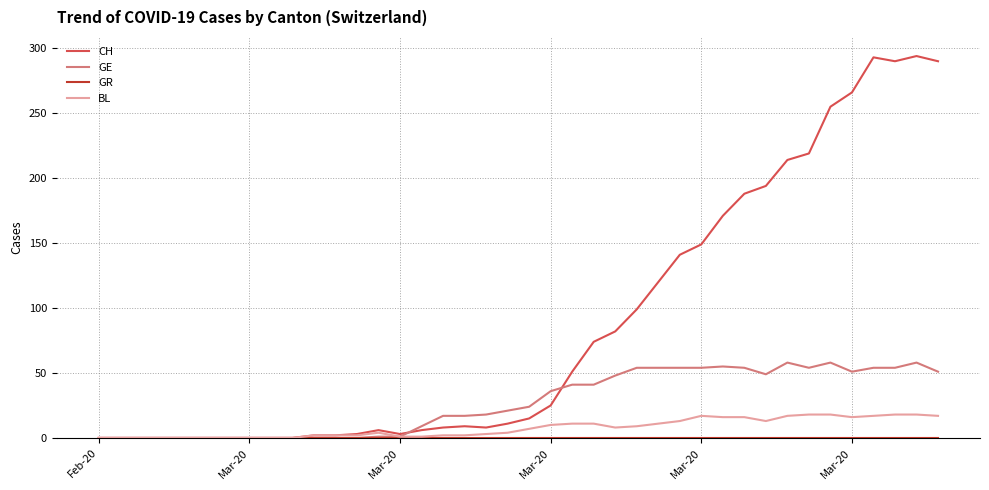

Which series has the largest total across all categories?

CH